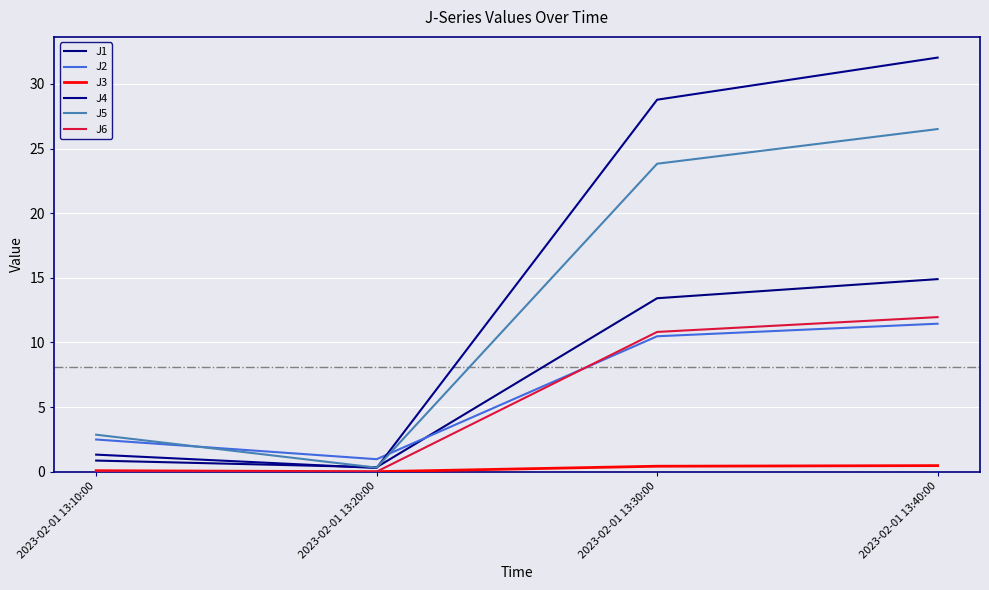

Read the J2 value at 2023-02-01 13:20:00.

1.0